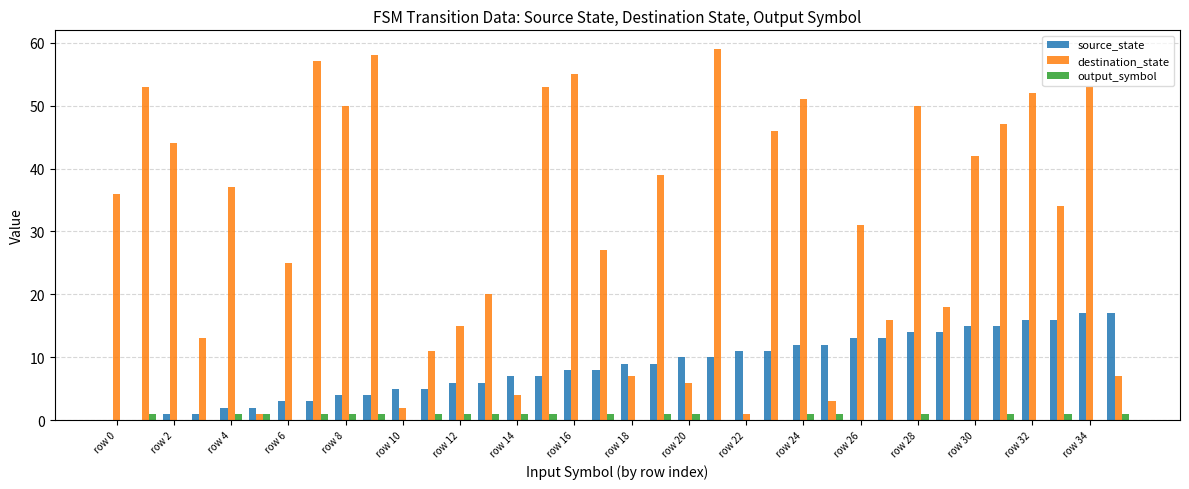

Which series has the largest total across all categories?

destination_state